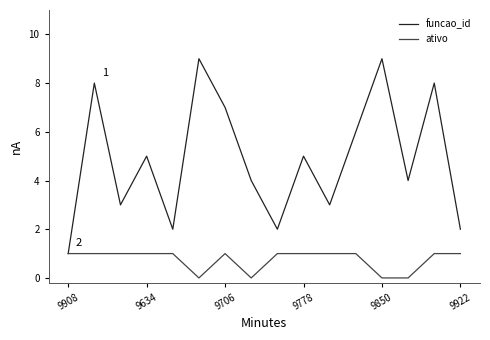

Which series has the largest total across all categories?

funcao_id